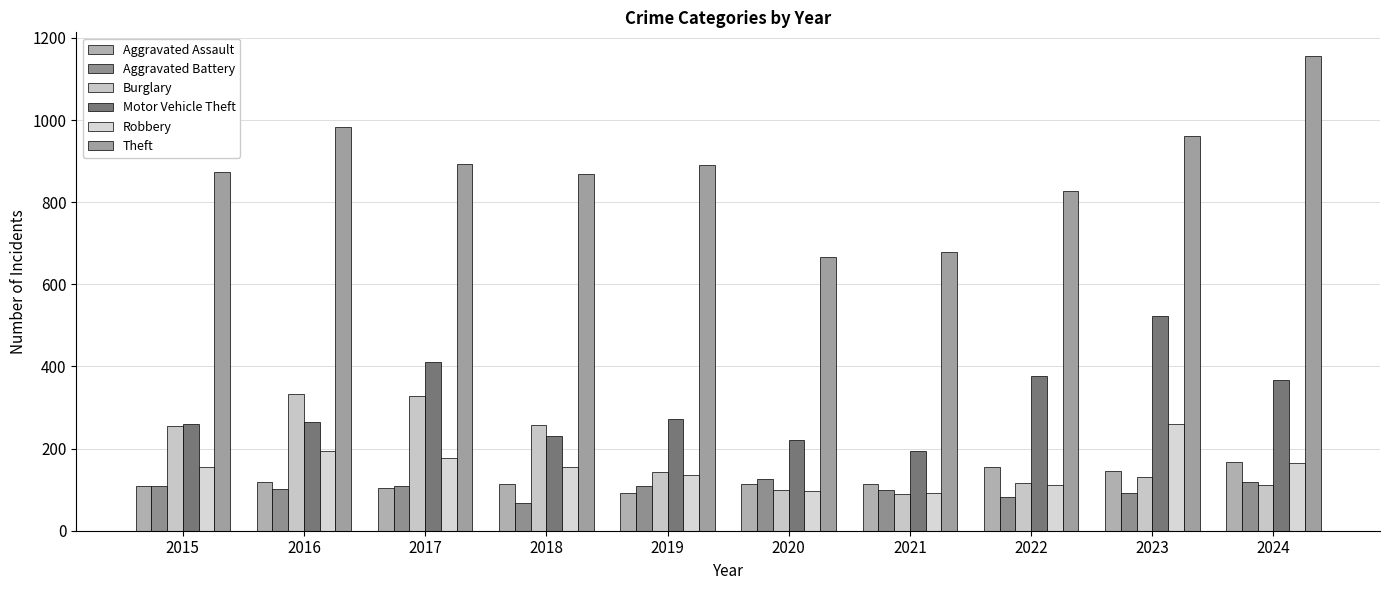

Is the value of Aggravated Assault at 2018 greater than the value of Robbery at 2024?

No